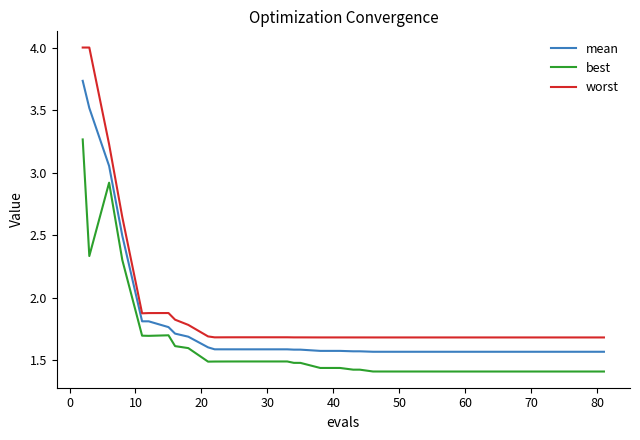

Which series has the largest range (max minus min)?

worst